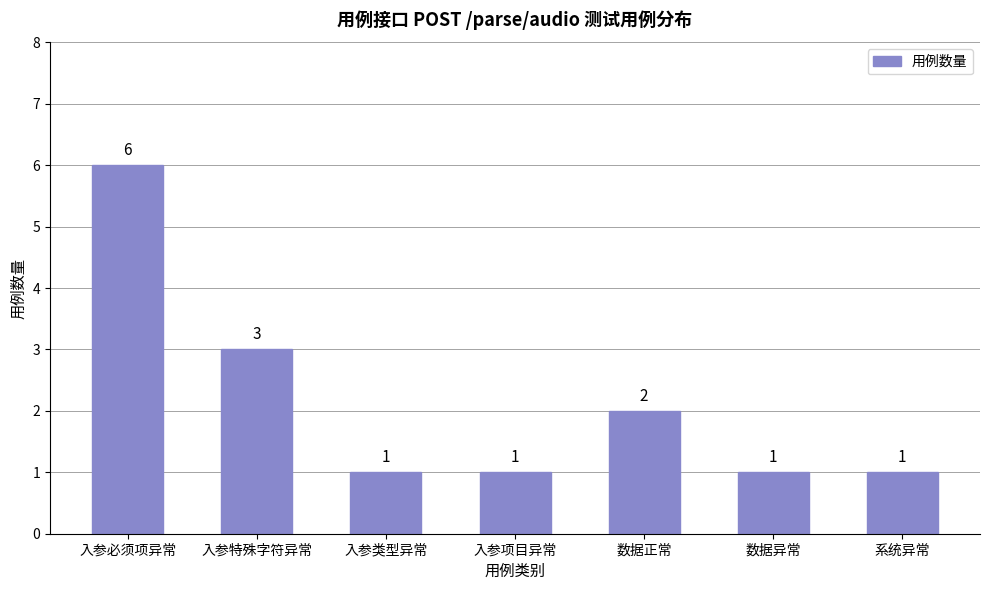

What is the average value?

2